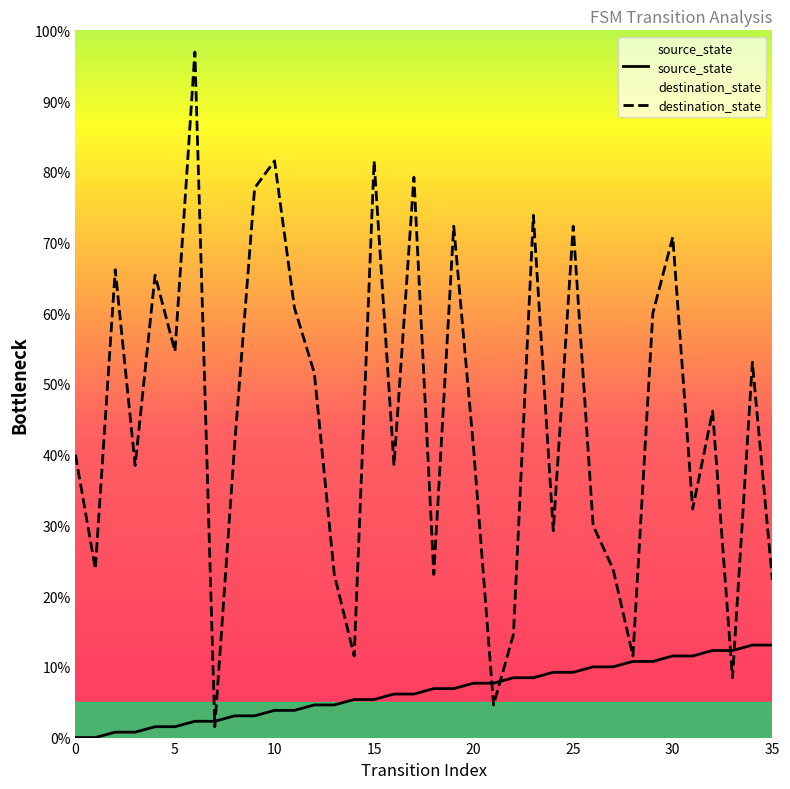

Which series has the largest total across all categories?

destination_state